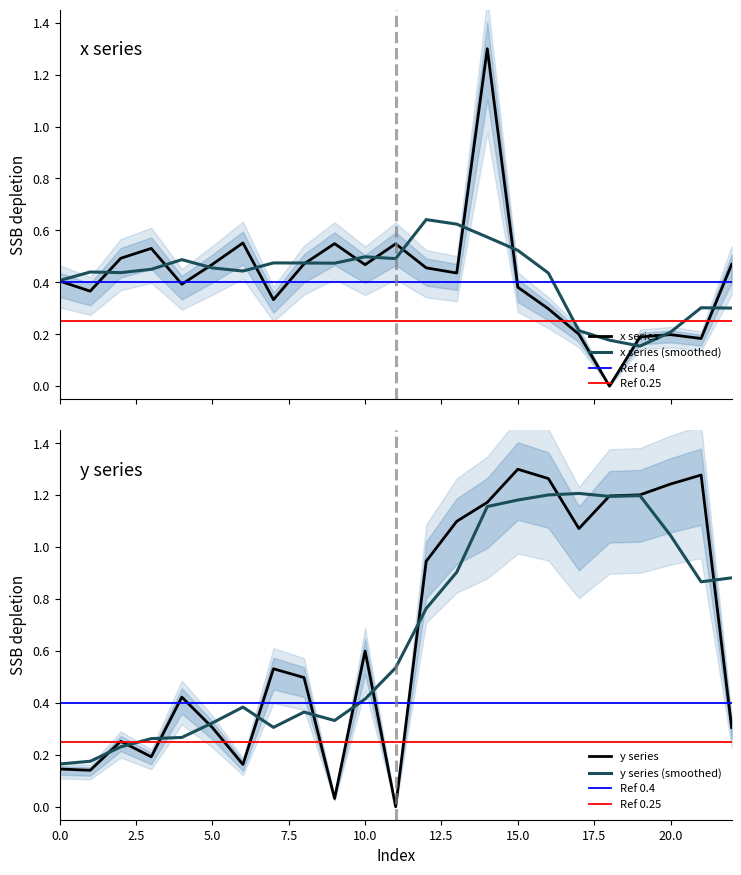

Which category has the lowest value in the x series?

18